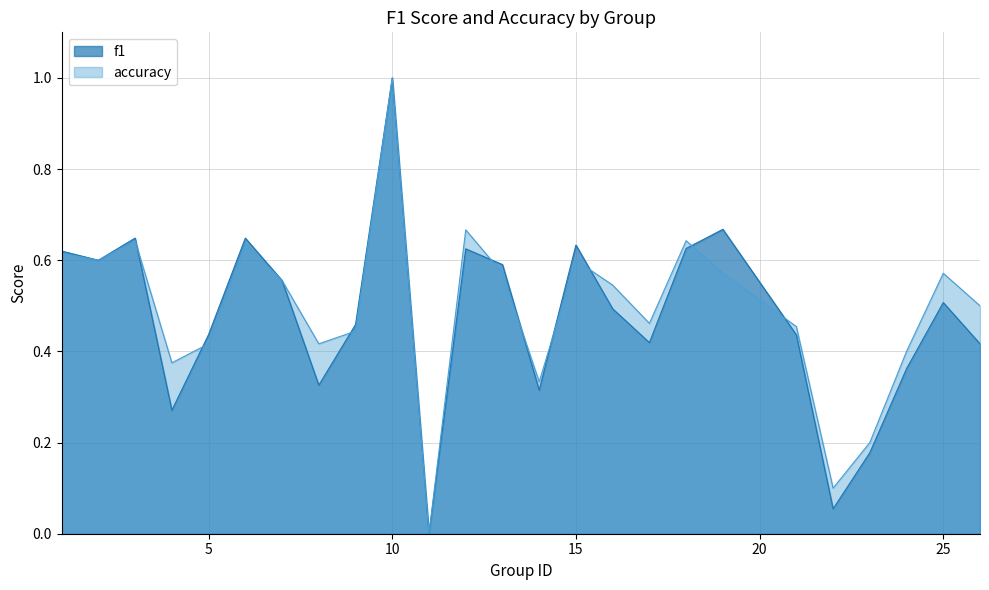

True or false: f1 has a value of 0.6 at 17.

False